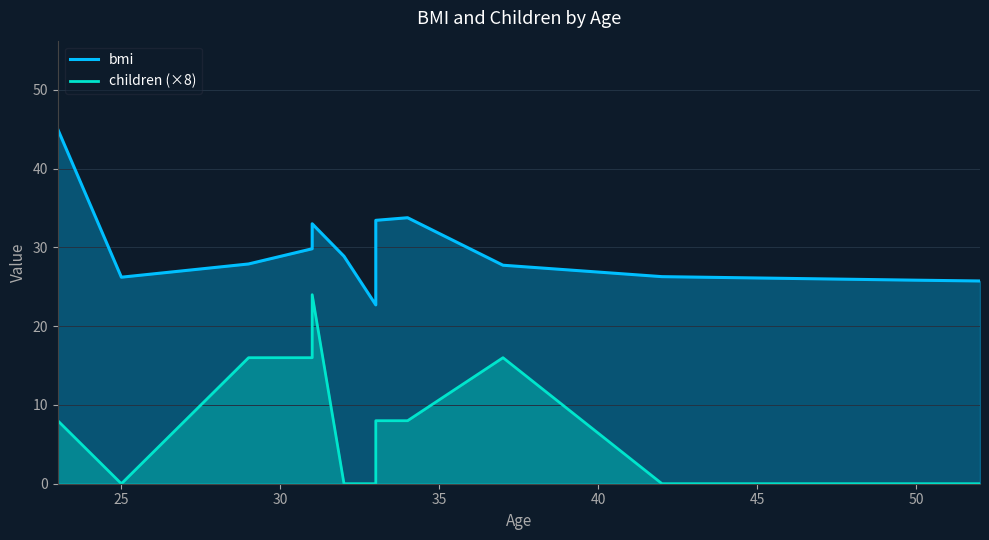

Does the chart display data point markers on the line(s)?

No